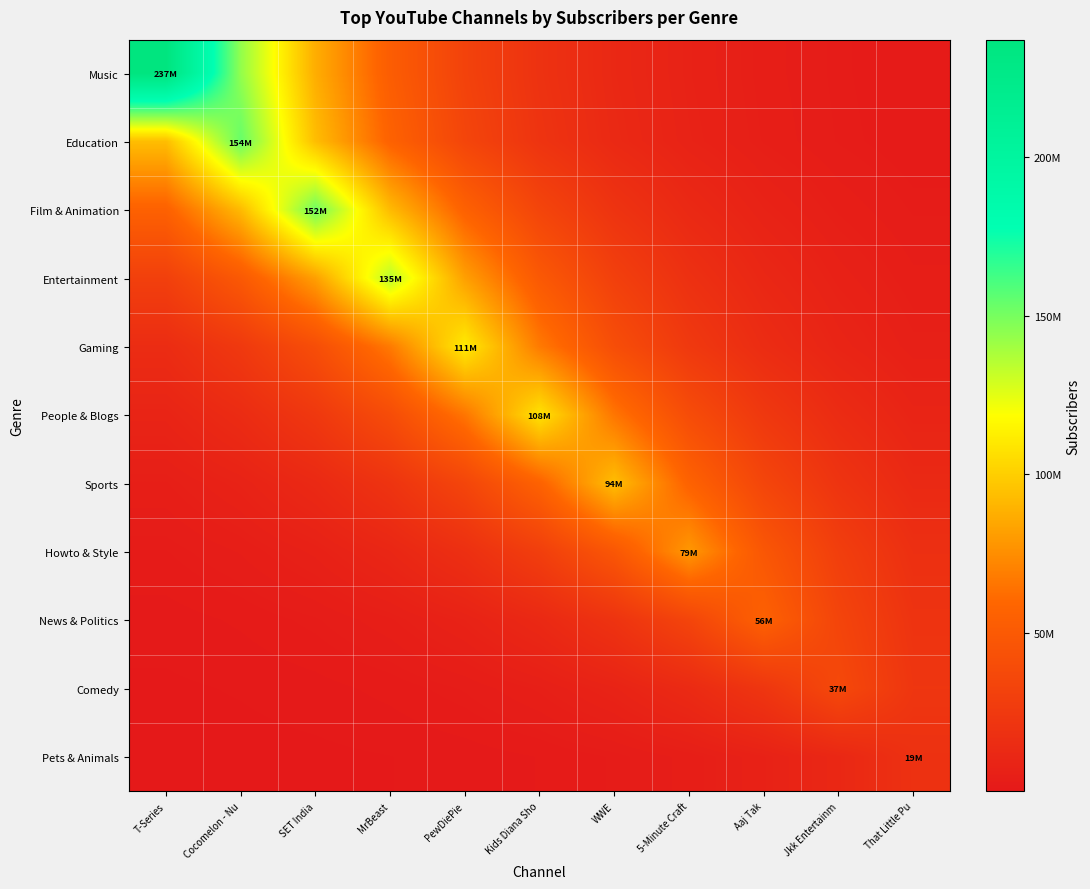

Which series has the largest range (max minus min)?

Music